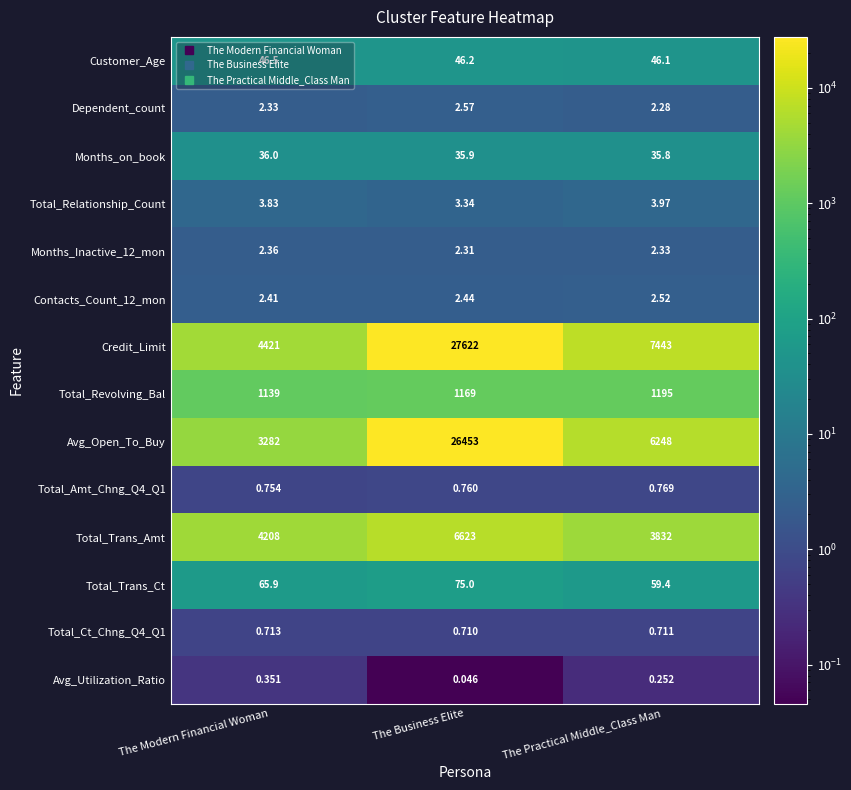

At which category is the sum across all series the highest?

The Business Elite